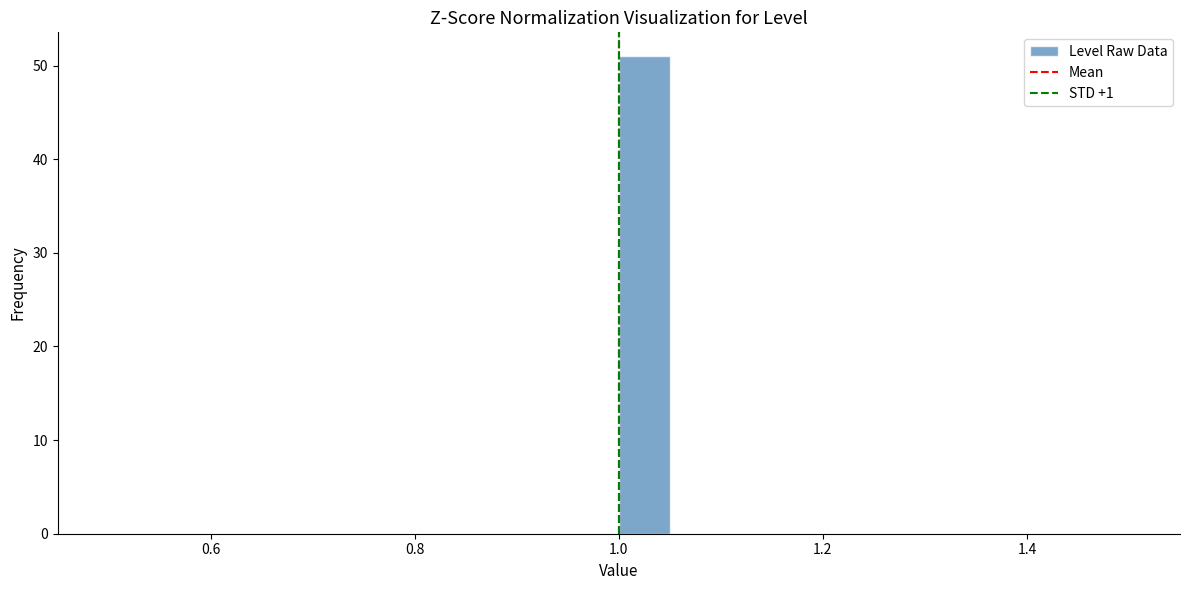

Read against the x-axis, roughly where is the centre of the tallest bar?

1.02